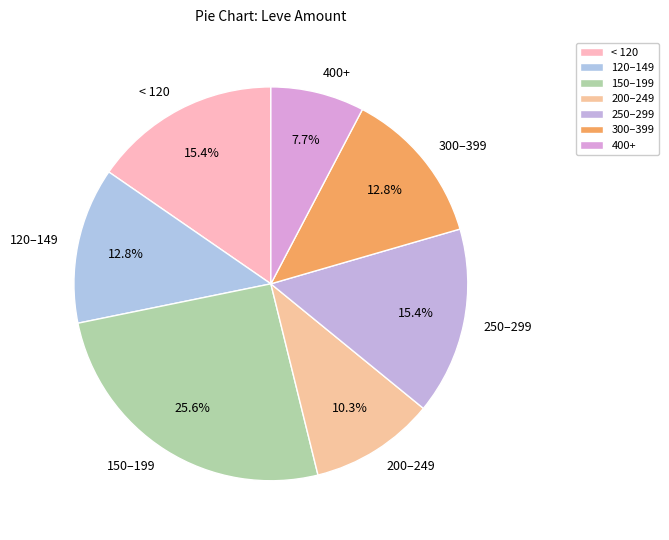

What percentage do 400+ and 250–299 together represent?

23.1%